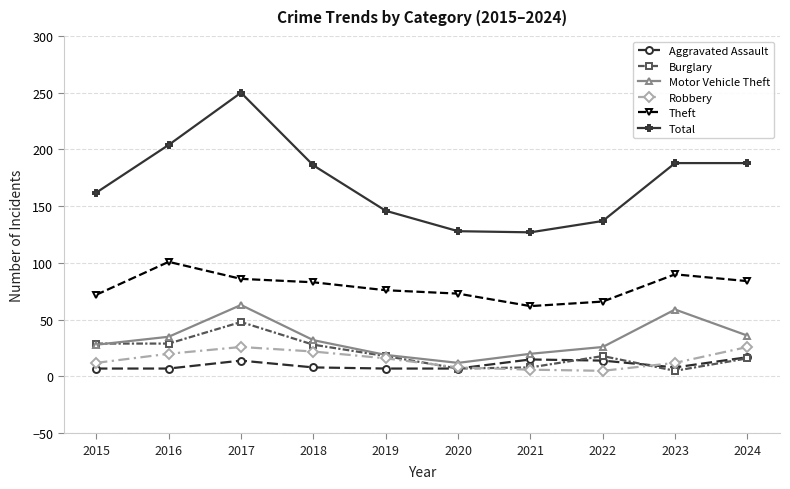

What is the difference between the maximum and second lowest values in the Burglary series?

41